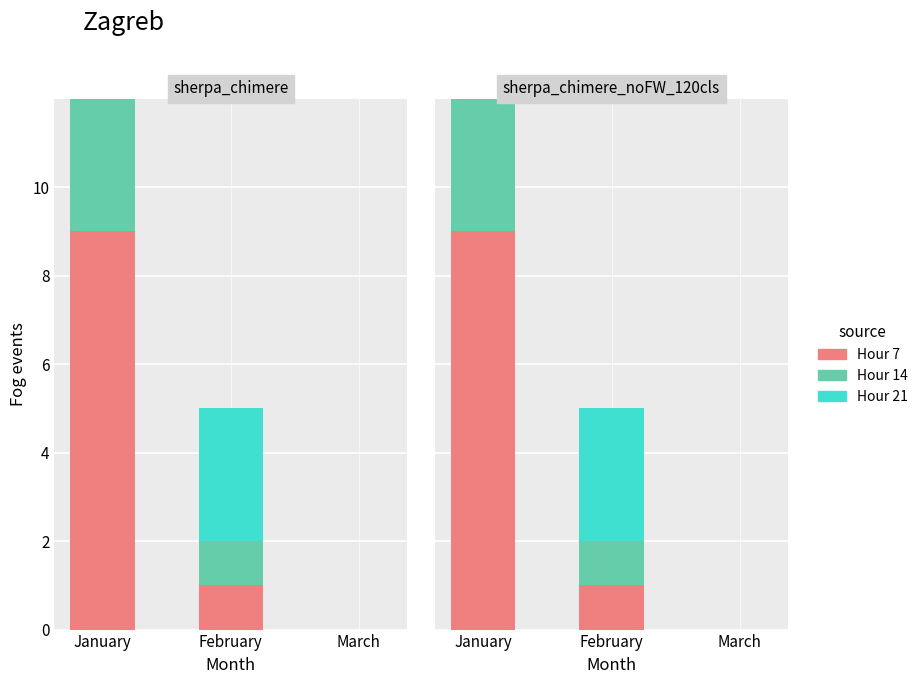

What is the value of the Hour 21 bar at the 2nd from the left?

3